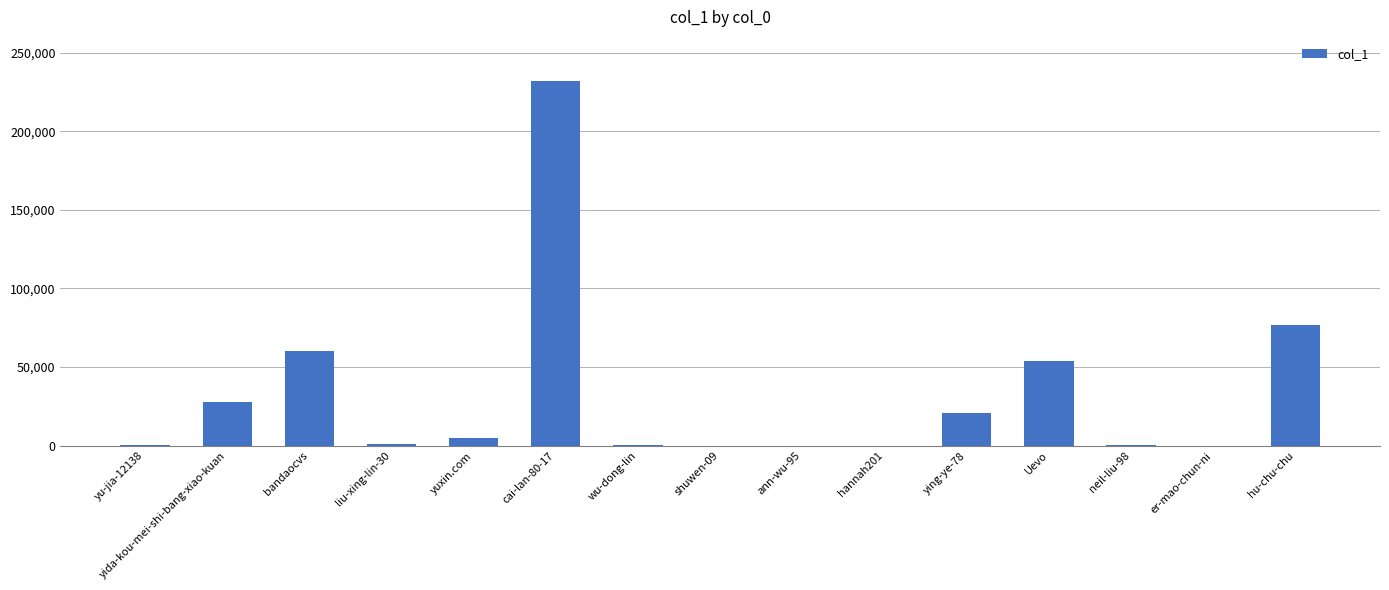

Which category has the highest value across all series?

cai-lan-80-17